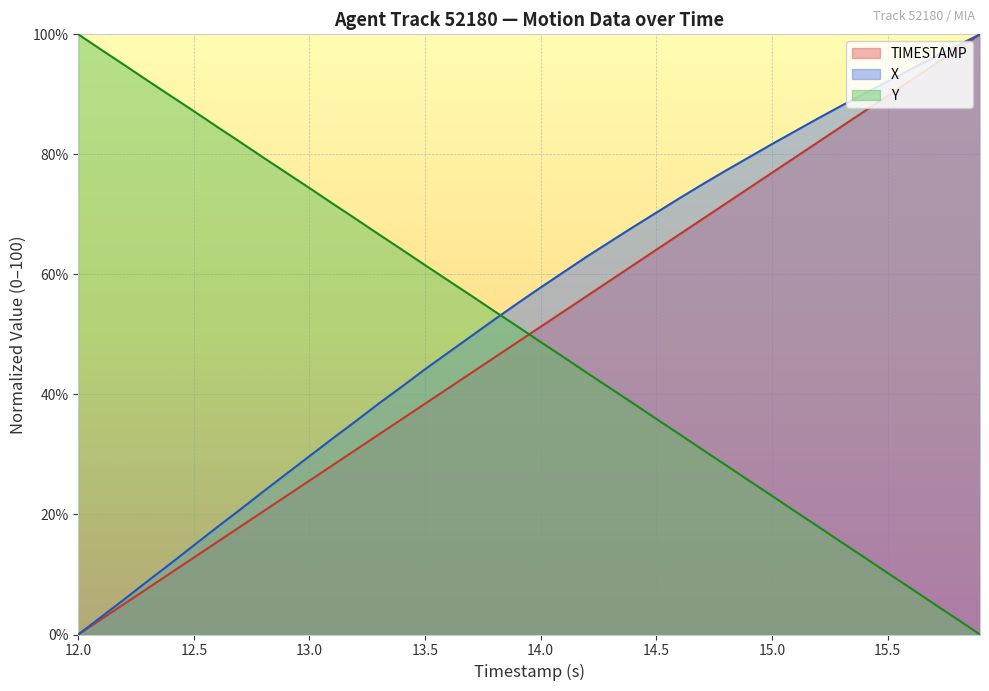

How many lines are shown in the chart?

3